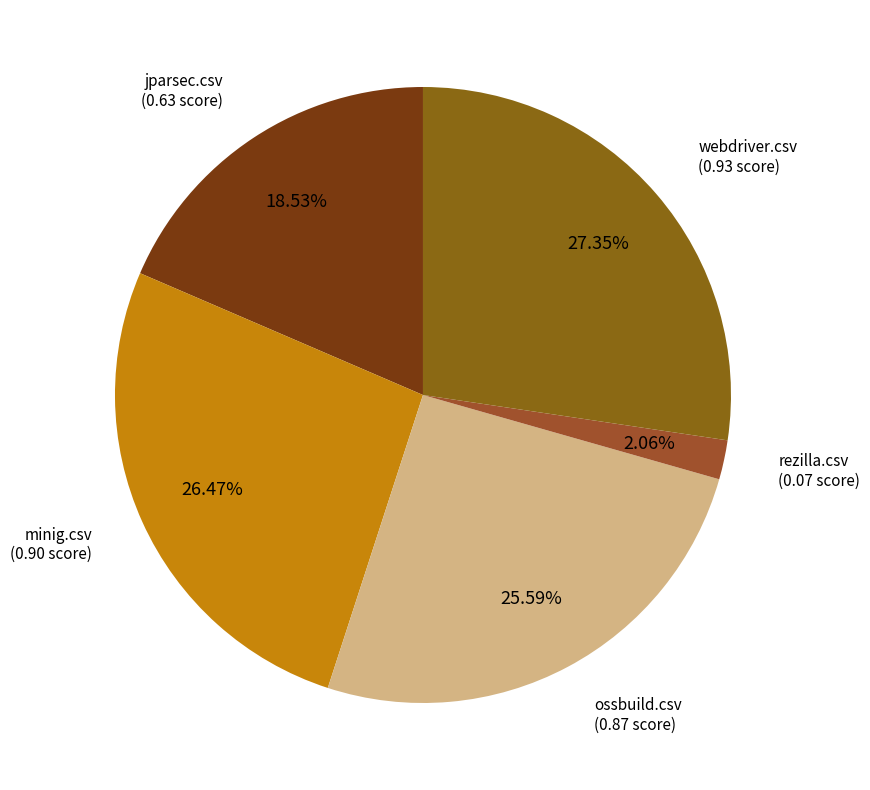

What percentage is the minig.csv slice, to the nearest percent?

26%